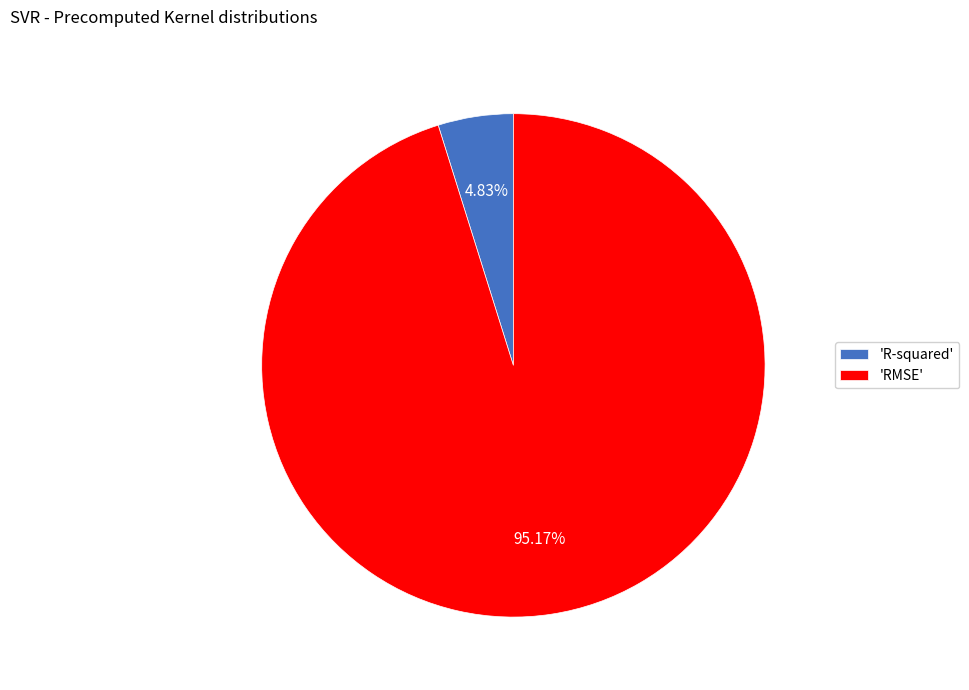

What is the majority slice?

'RMSE'